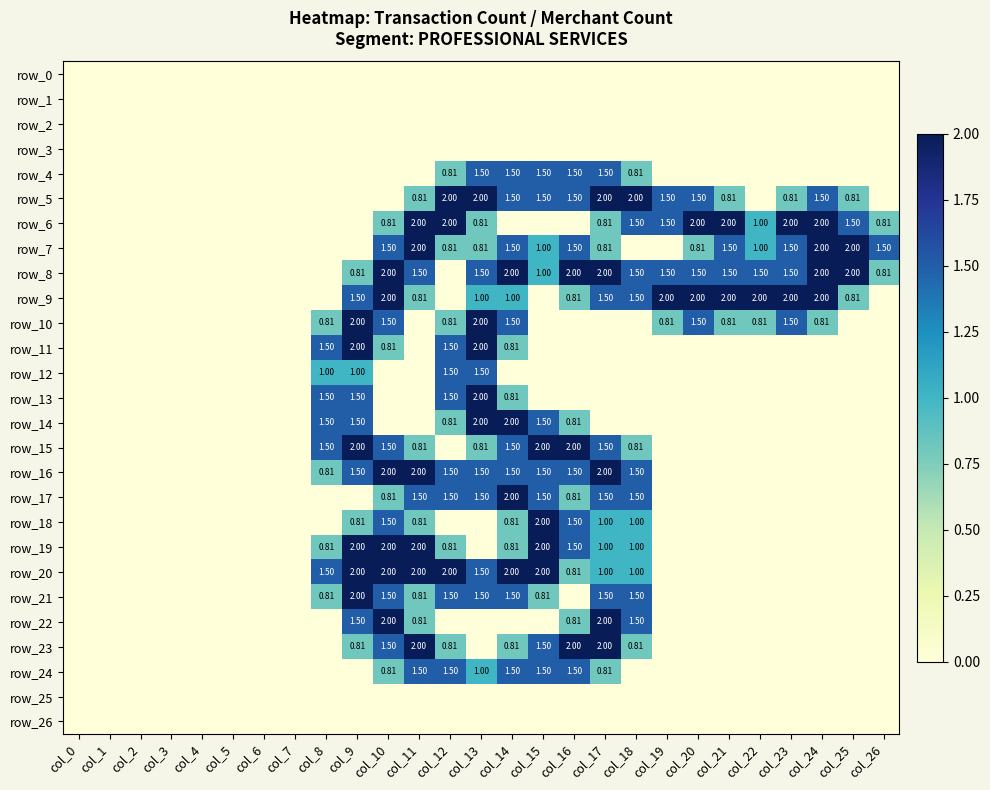

List the series in order of their peak value, lowest first.

row_0, row_1, row_2, row_3, row_25, row_26, row_4, row_12, row_24, row_5, row_6, row_7, row_8, row_9, row_10, row_11, row_13, row_14, row_15, row_16, row_17, row_18, row_19, row_20, row_21, row_22, row_23